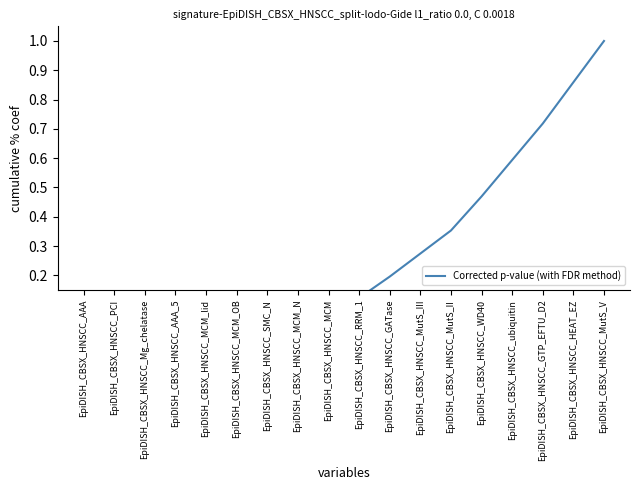

Which has a higher value, EpiDISH_CBSX_HNSCC_MCM or EpiDISH_CBSX_HNSCC_MCM_N?

EpiDISH_CBSX_HNSCC_MCM